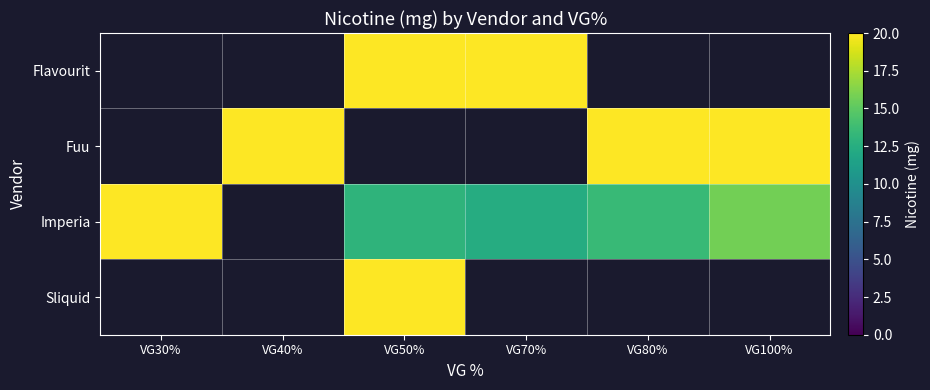

Which series has the largest range (max minus min)?

Imperia